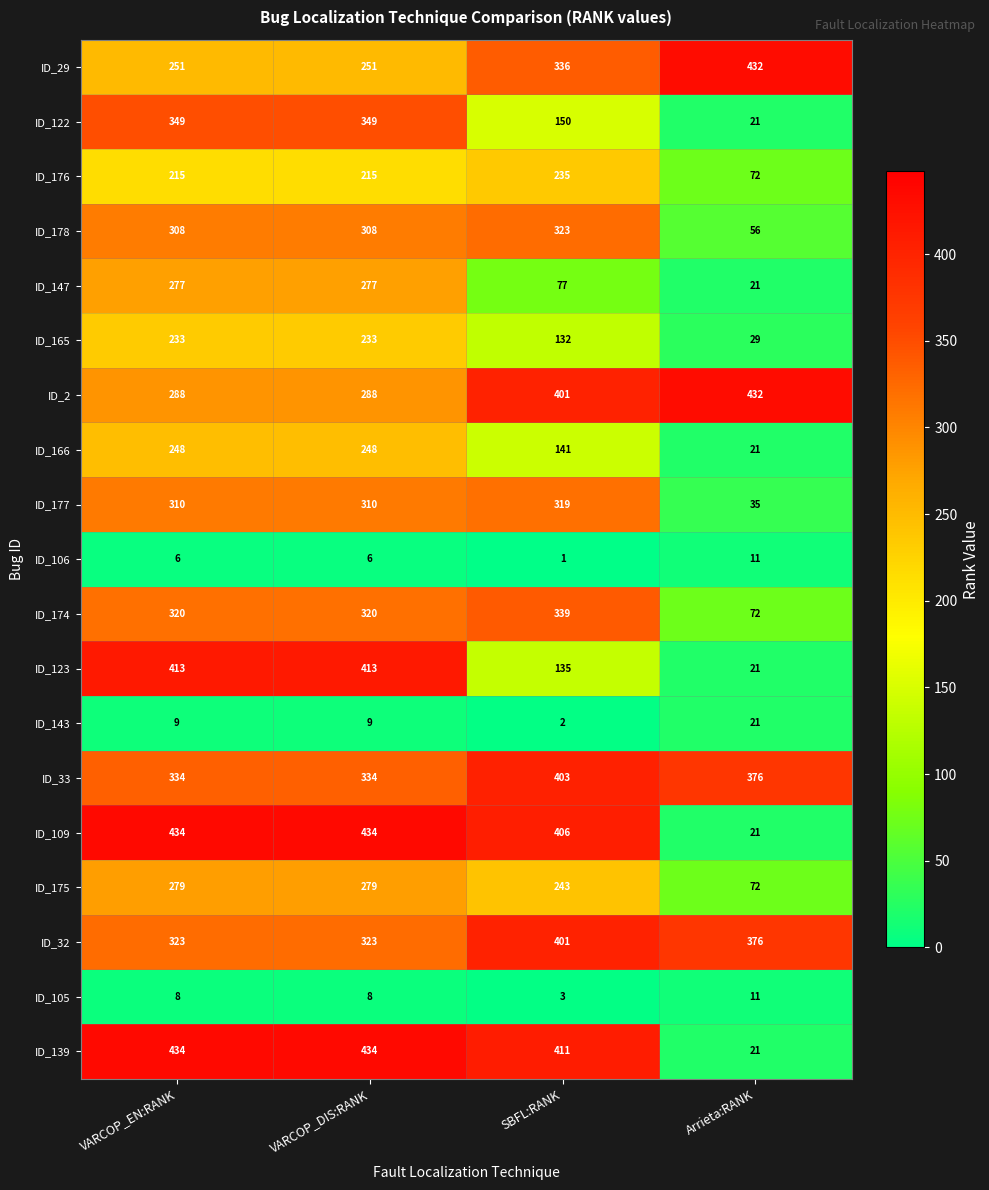

What is the difference between the highest and lowest values at VARCOP_EN:RANK?

428